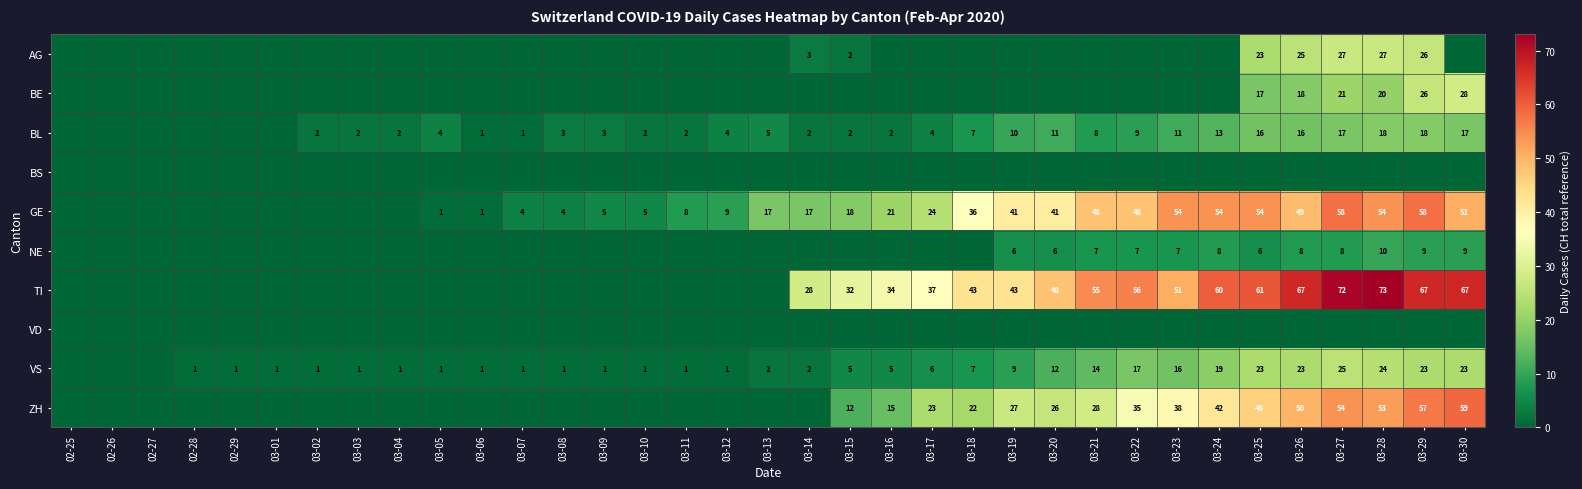

At which category is the sum across all series the highest?

03-29